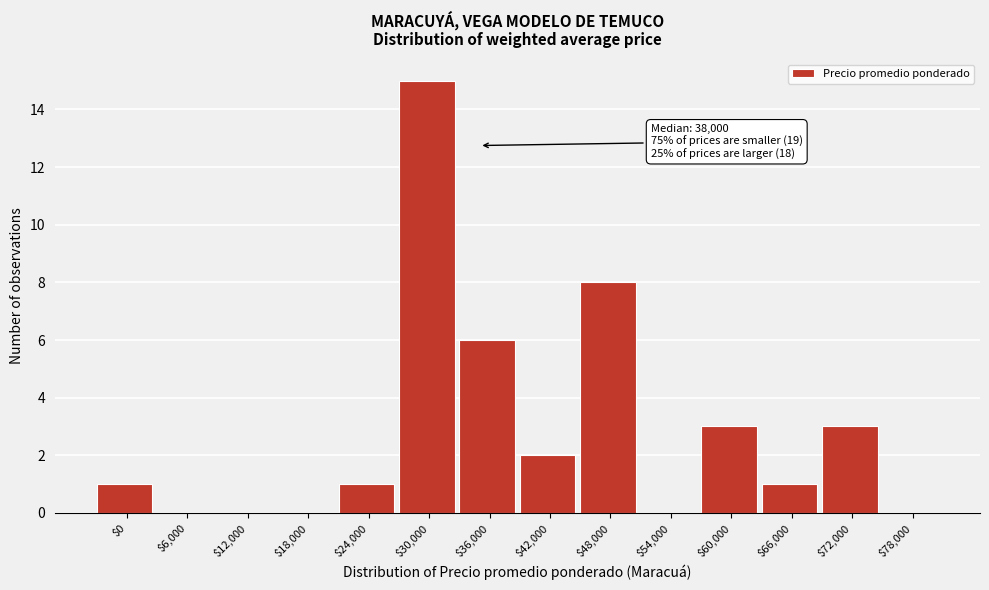

The value at $54,000 is 10. True or false?

False